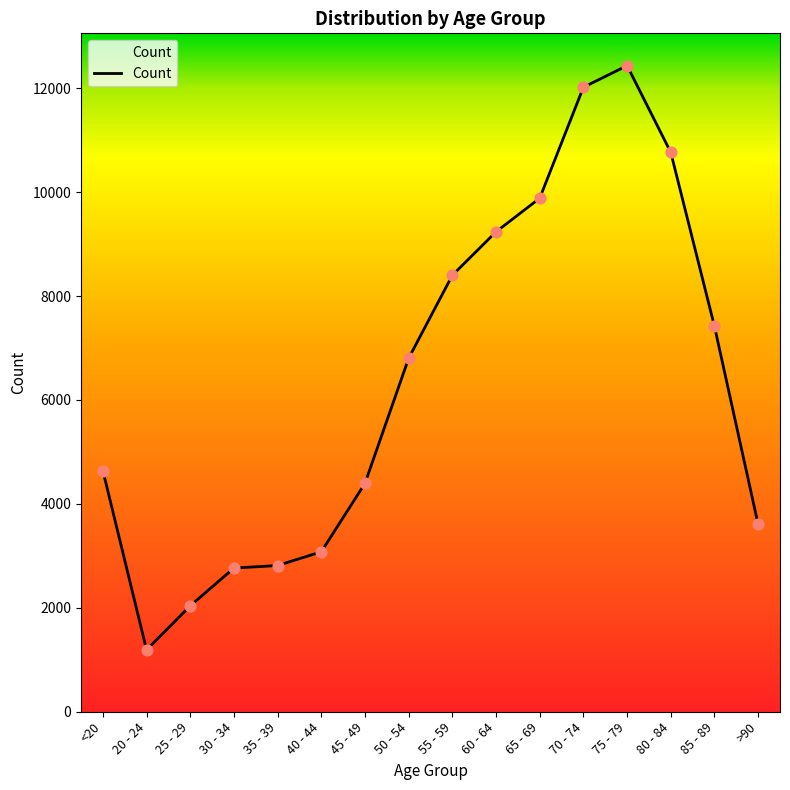

Approximately how many times larger is the value at 45 - 49 compared to <20?

0.9